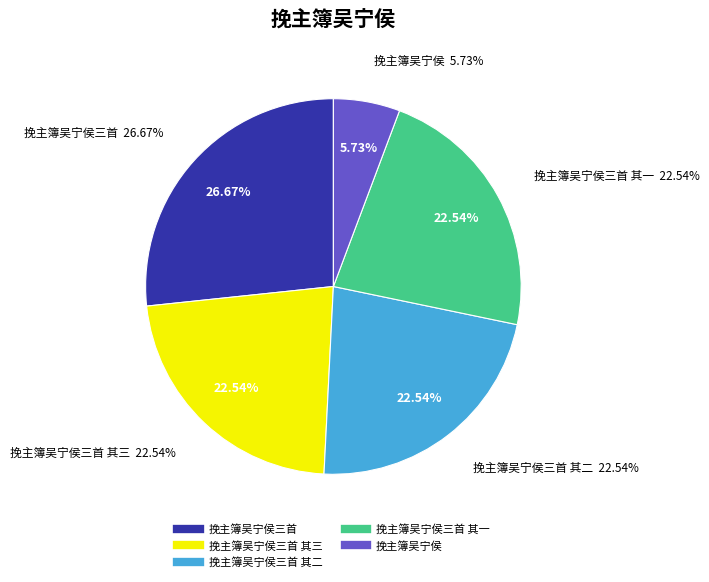

Which slice is the largest?

挽主簿吴宁侯三首